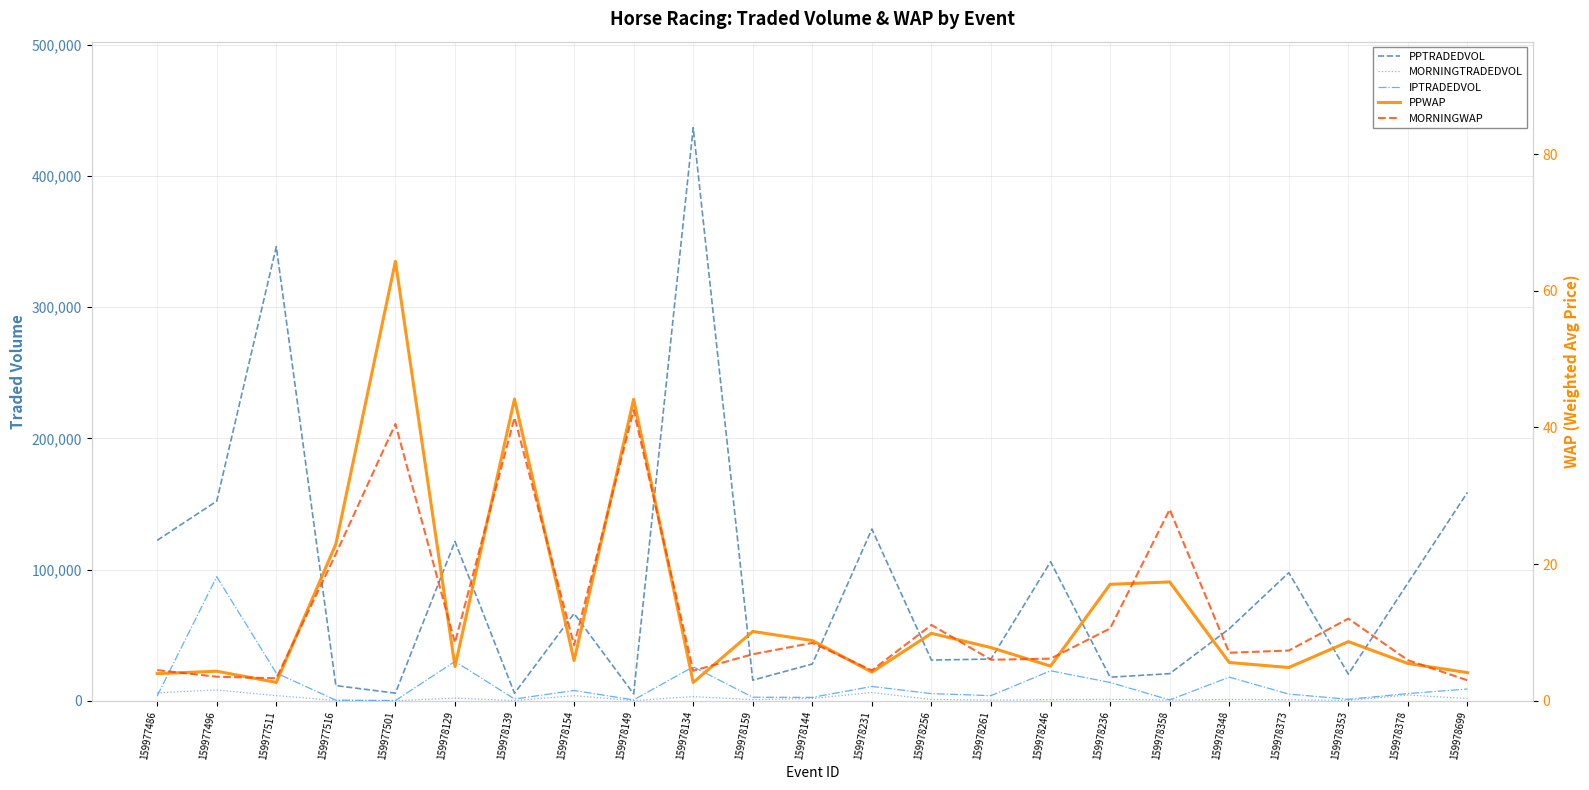

At which label is MORNINGTRADEDVOL closest to 4129?

159977511